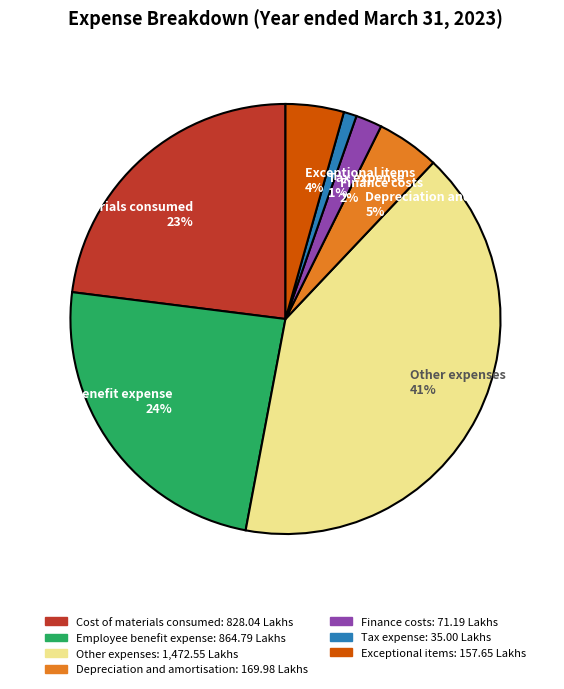

Is it true that Exceptional items is 4% of the pie?

True